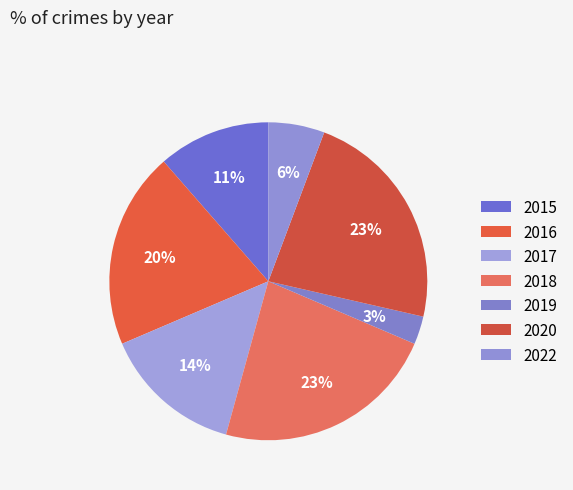

Count the number of slices in the pie.

7